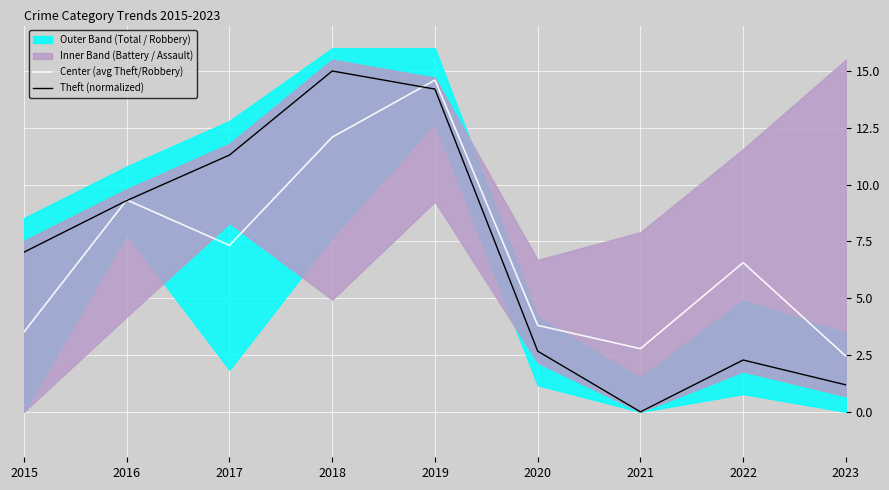

Which label corresponds to the largest value in the chart?

2018